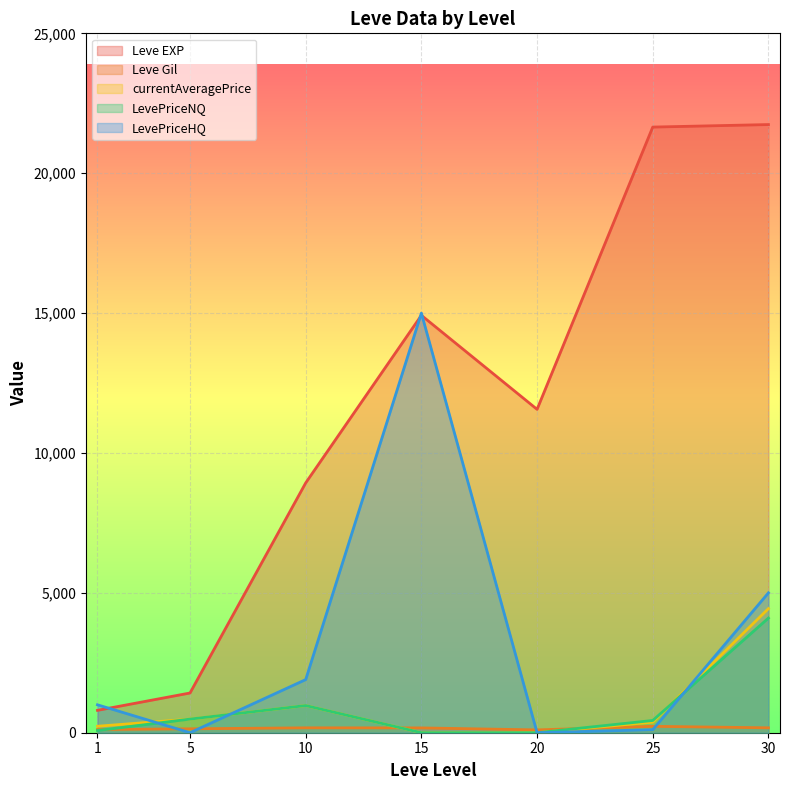

At which label does Leve EXP first exceed 11560?

15